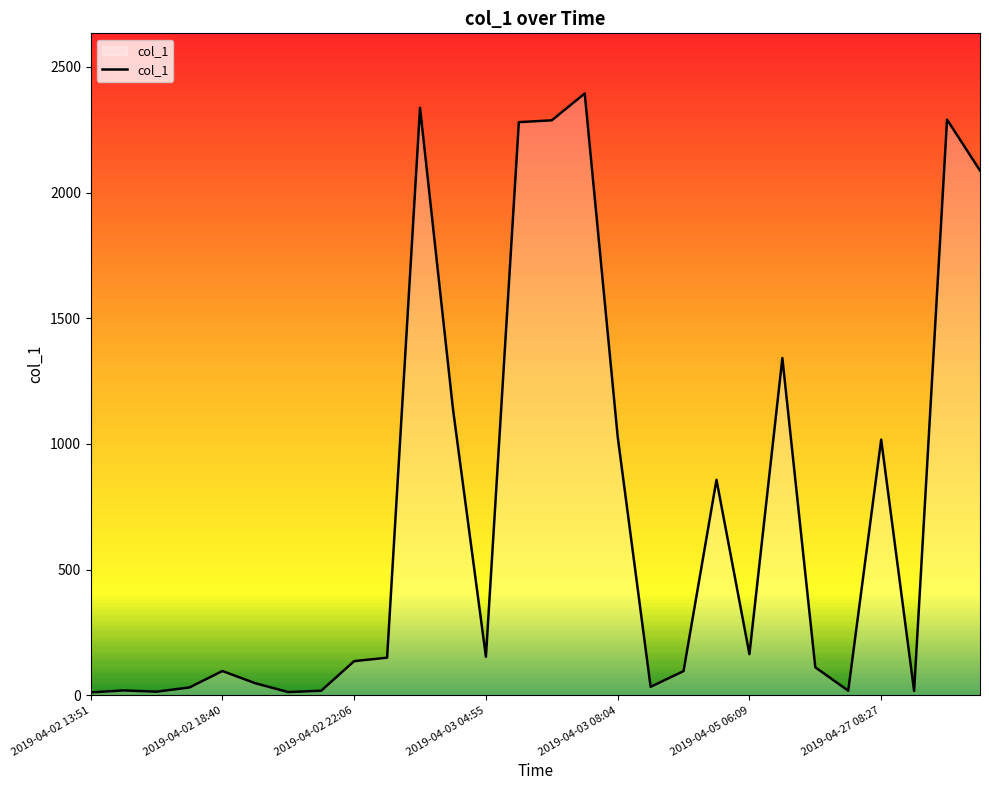

What is the greatest value displayed?

2393.9